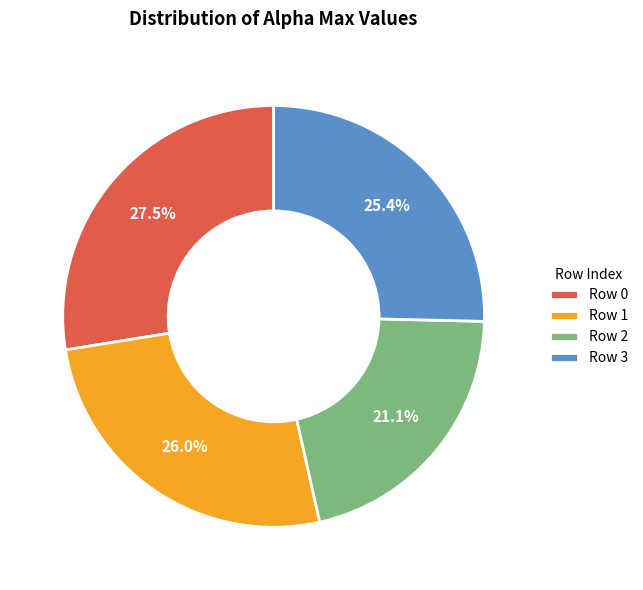

Rank the categories by value from lowest to highest.

Row 2, Row 3, Row 1, Row 0